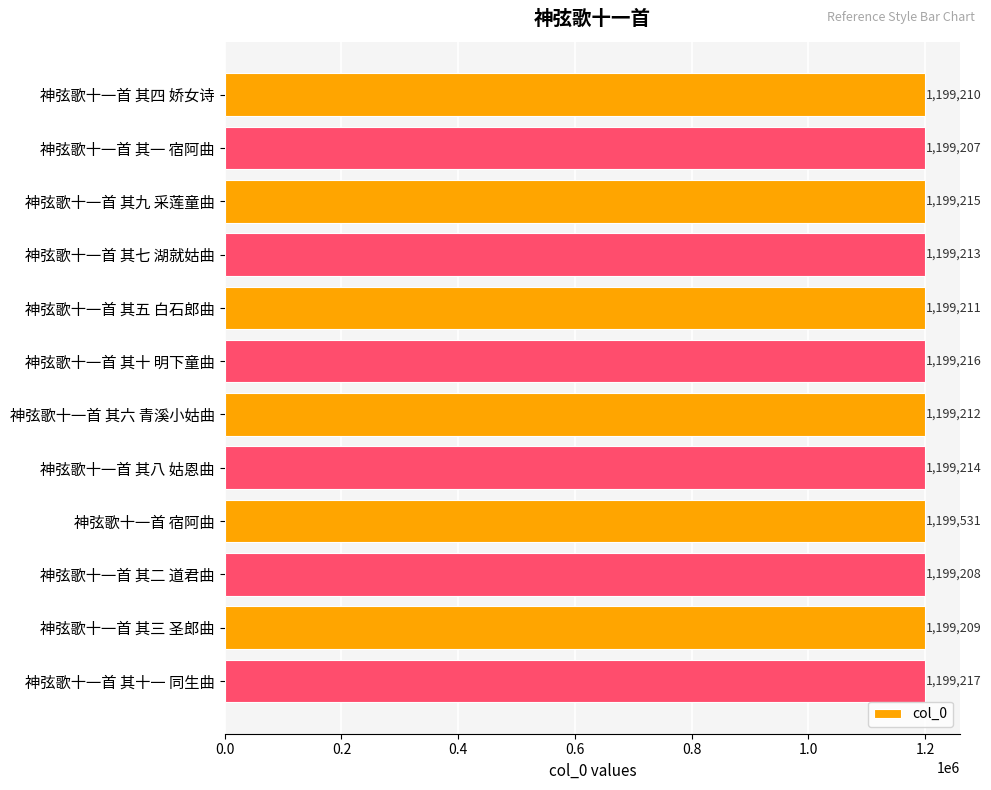

Approximately how many times larger is the value at 神弦歌十一首 其七 湖就姑曲 compared to 神弦歌十一首 宿阿曲?

1.0